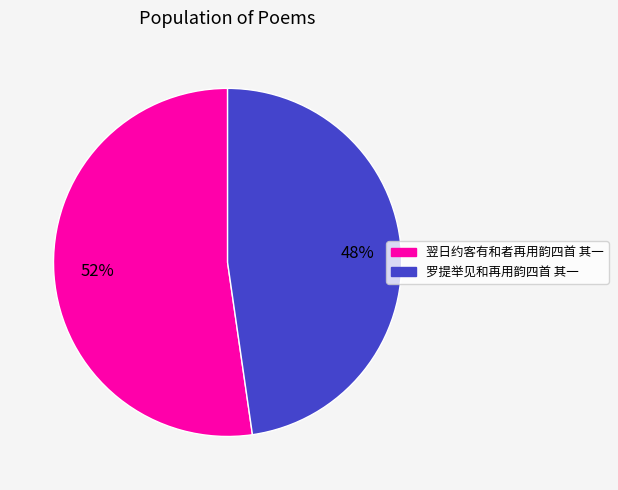

True or false: 翌日约客有和者再用韵四首 其一 accounts for 52% of the total.

True